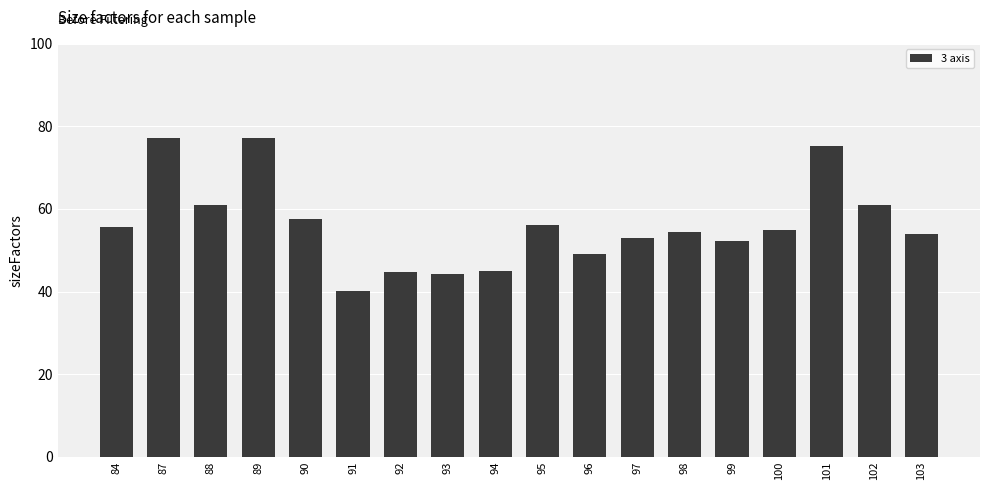

What is the change in value from 89 to 93?

-32.8